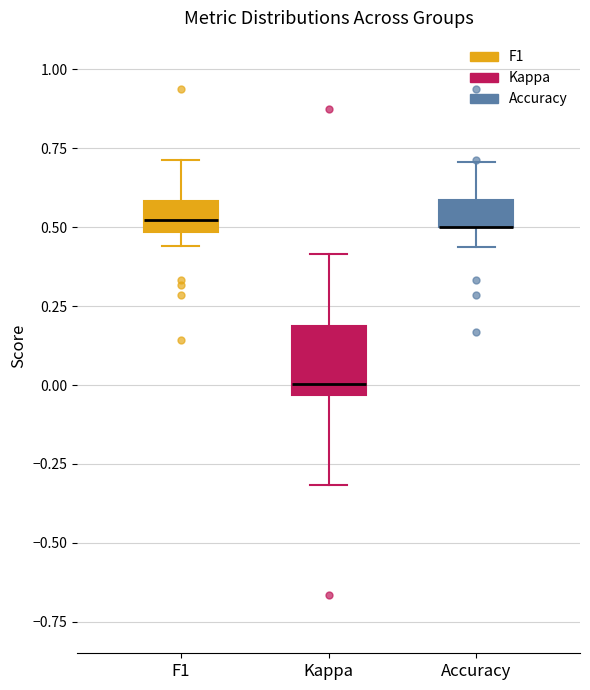

Where is the lower edge of the box for Kappa on the y-axis? The values are not printed on the chart, so give them approximately, as read against the axis.

-0.05